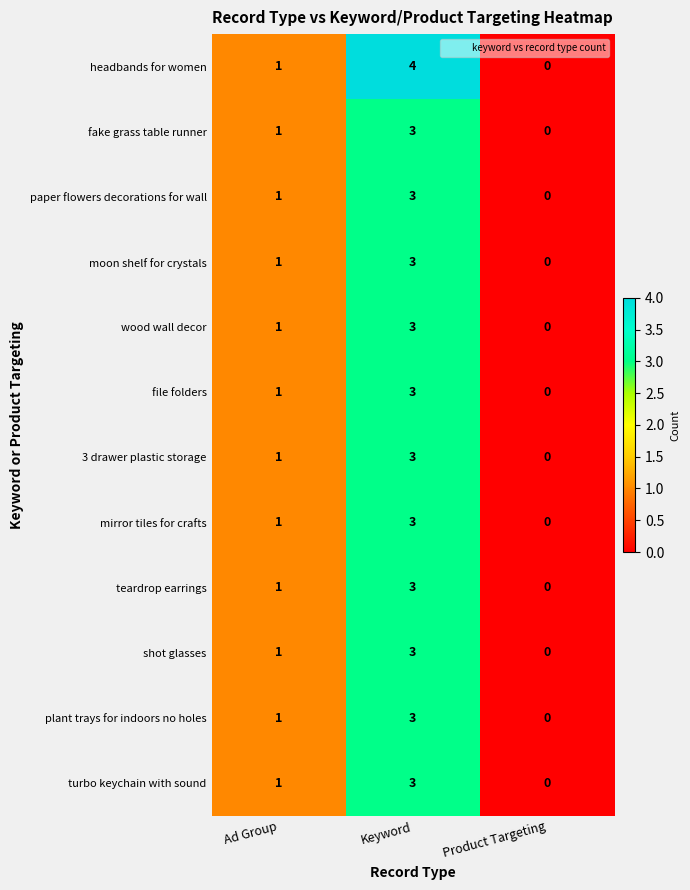

At which label is mirror tiles for crafts closest to 1?

Ad Group